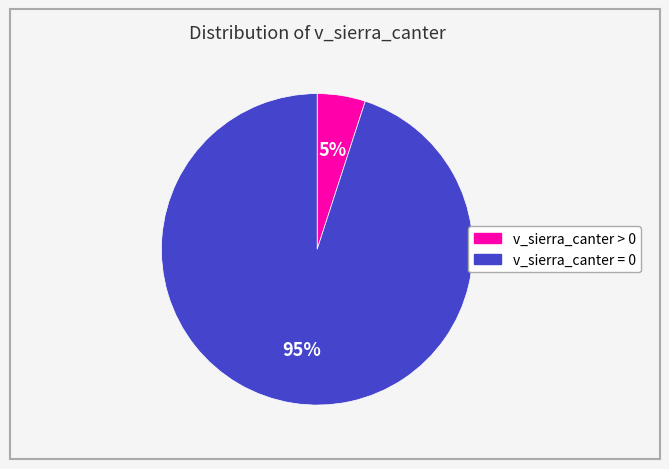

Which slice is the largest?

v_sierra_canter = 0